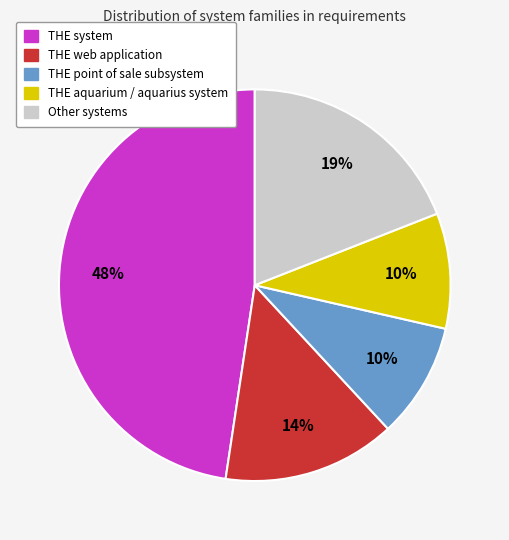

Is there any slice that represents more than half of the pie?

No